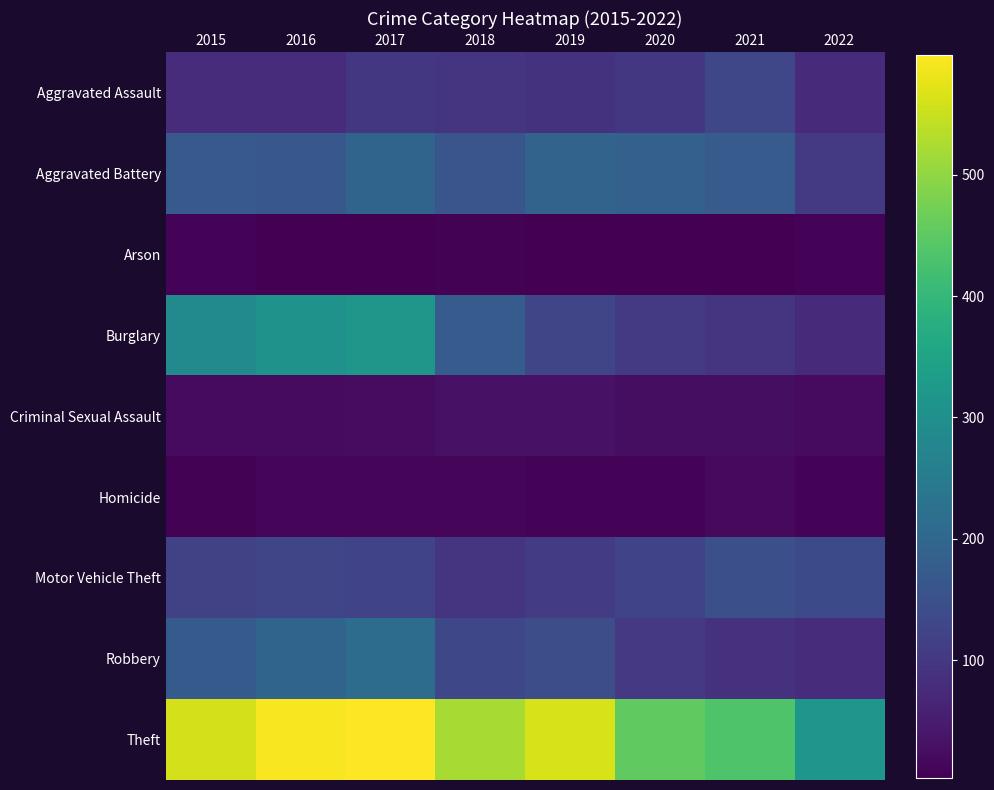

Which category has the lowest value across all series?

2016